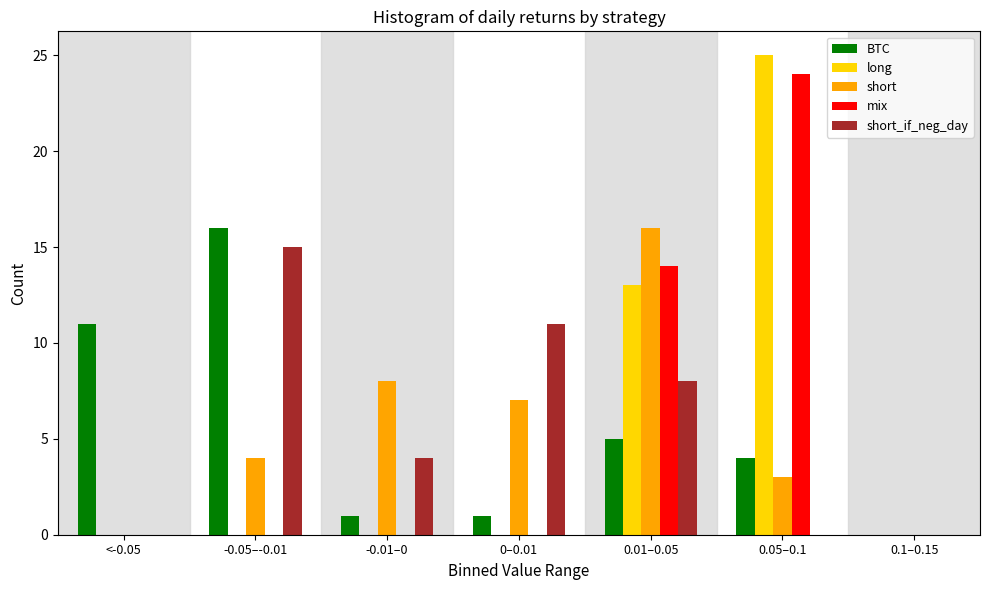

The BTC series shows 1 at -0.01–0. True or false?

True